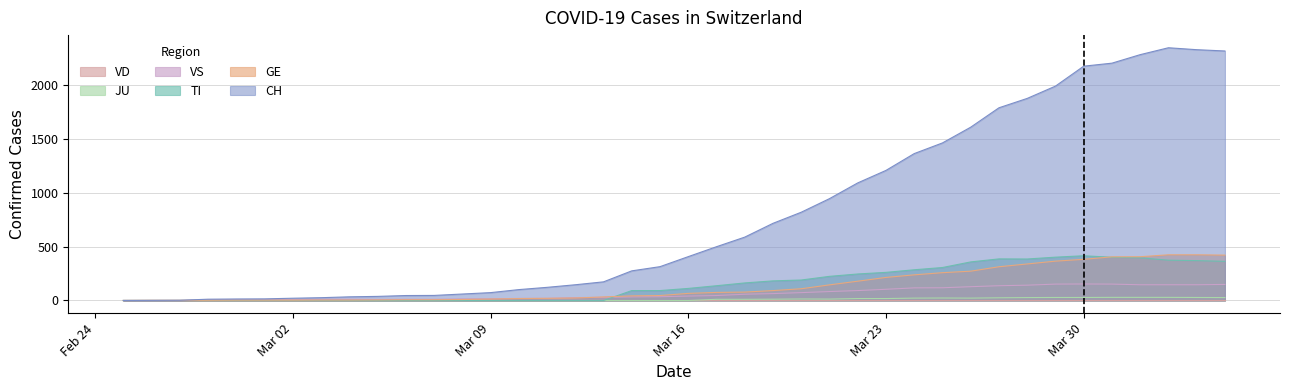

How many data points in TI are less than 112?

20